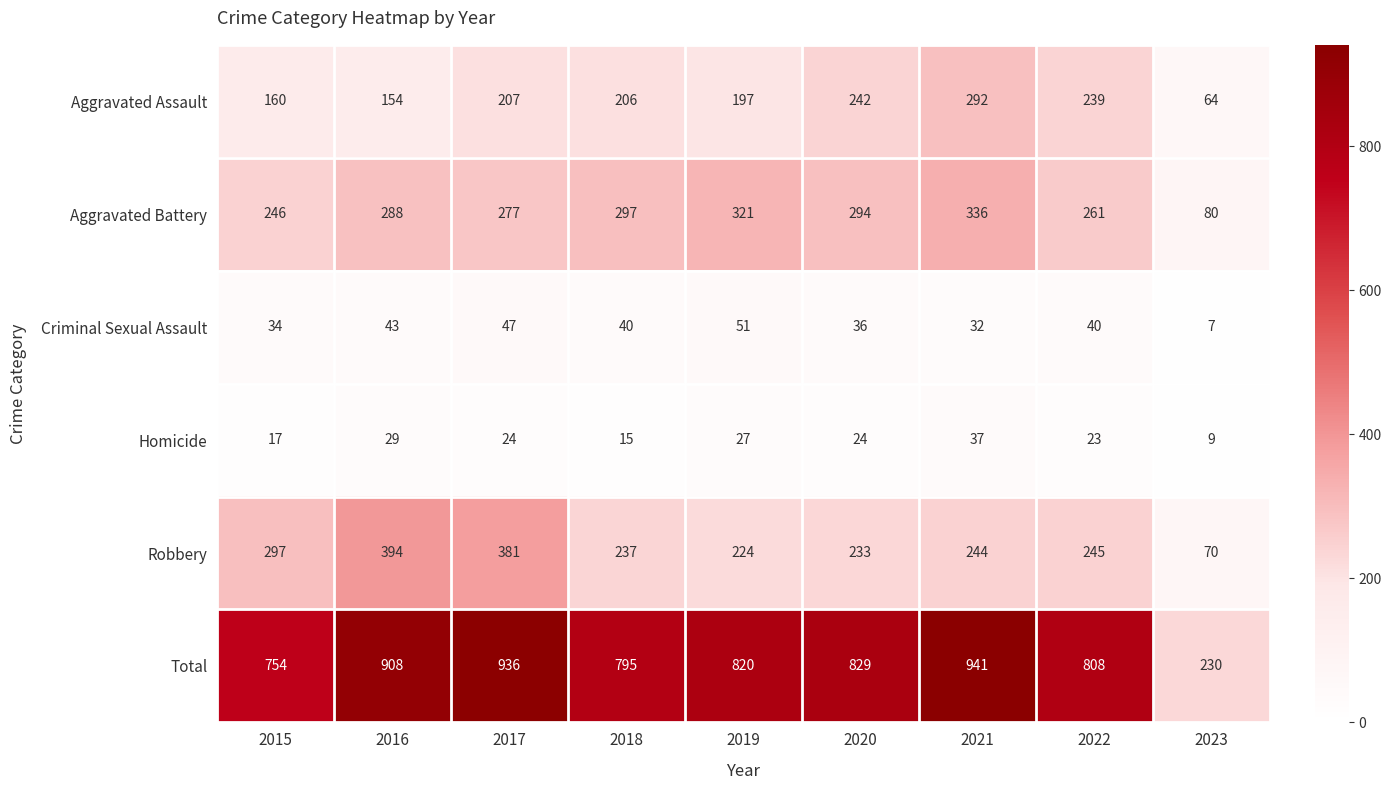

The value of Robbery at 2022 is 245. True or false?

True